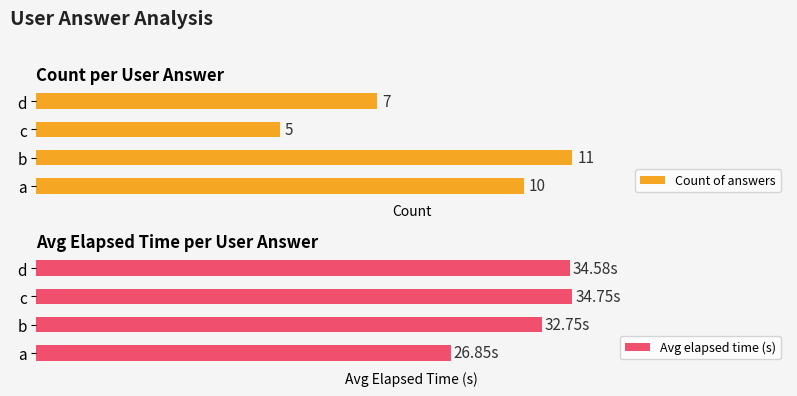

Are the bars grouped side by side (vs. stacked)?

Yes